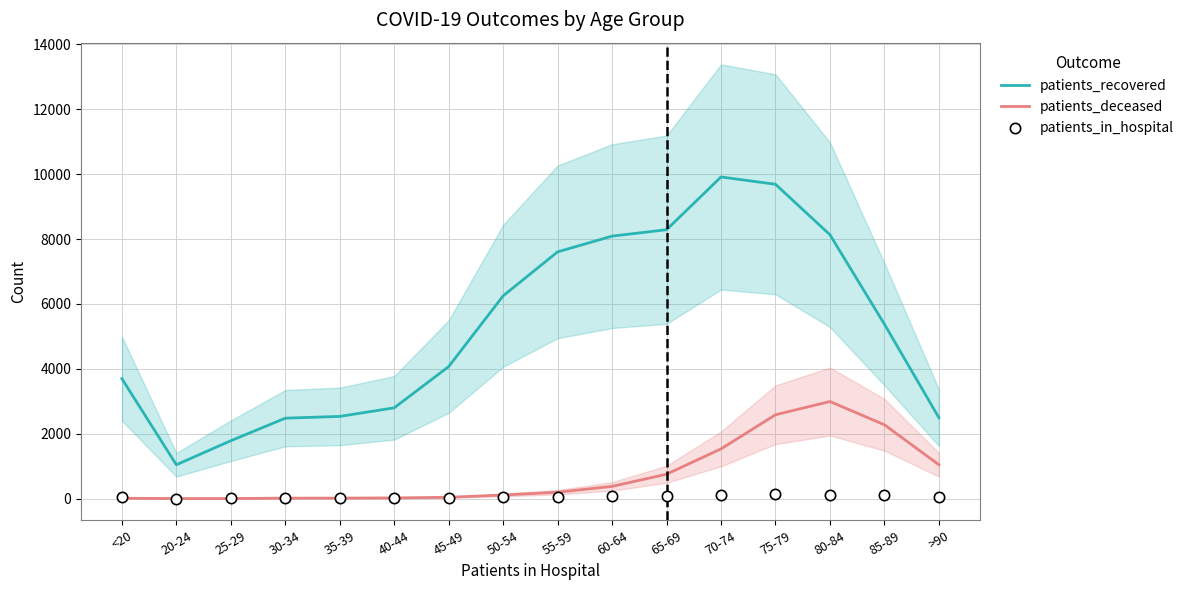

At which category is the sum across all series the highest?

75-79